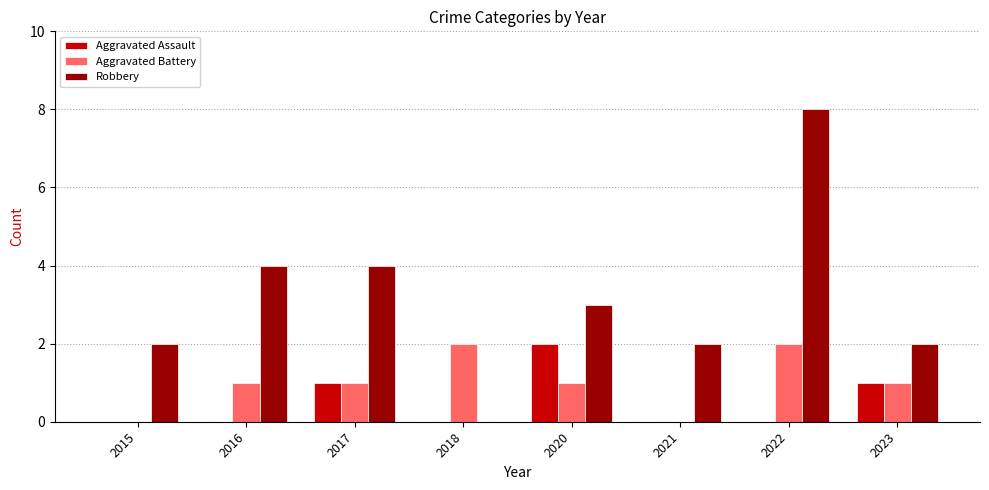

How many groups of bars are there?

8